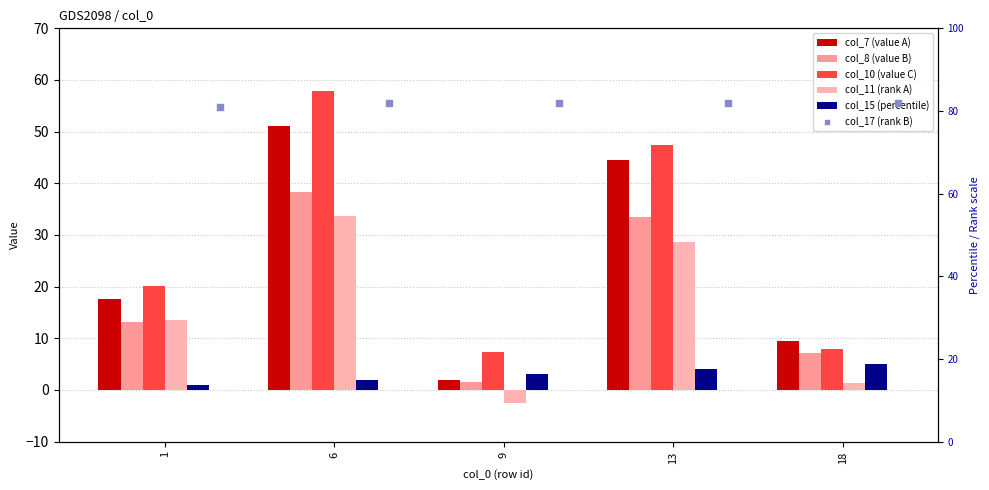

At which category is the sum across all series the highest?

6